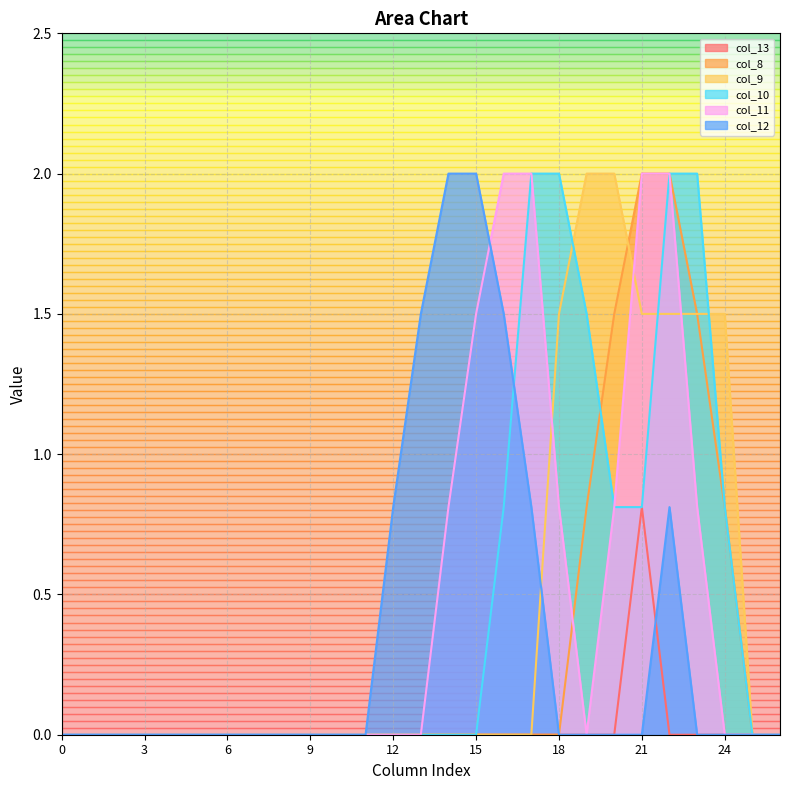

Reading right to left, transcribe all the data shown in this chart.

col_13: 26=0.0	25=0.0	24=0.0	23=0.0	22=0.0	21=0.8	20=0.0	19=0.0	18=0.0	17=0.0	16=0.0	15=0.0	14=0.0	13=0.0	12=0.0	11=0.0	10=0.0	9=0.0	8=0.0	7=0.0	6=0.0	5=0.0	4=0.0	3=0.0	2=0.0	1=0.0	0=0.0
col_8: 26=0.0	25=0.0	24=0.8	23=1.5	22=2.0	21=2.0	20=1.5	19=0.8	18=0.0	17=0.0	16=0.0	15=0.0	14=0.0	13=0.0	12=0.0	11=0.0	10=0.0	9=0.0	8=0.0	7=0.0	6=0.0	5=0.0	4=0.0	3=0.0	2=0.0	1=0.0	0=0.0
col_9: 26=0.0	25=0.0	24=1.5	23=1.5	22=1.5	21=1.5	20=2.0	19=2.0	18=1.5	17=0.0	16=0.0	15=0.0	14=0.0	13=0.0	12=0.0	11=0.0	10=0.0	9=0.0	8=0.0	7=0.0	6=0.0	5=0.0	4=0.0	3=0.0	2=0.0	1=0.0	0=0.0
col_10: 26=0.0	25=0.0	24=0.8	23=2.0	22=2.0	21=0.8	20=0.8	19=1.5	18=2.0	17=2.0	16=0.8	15=0.0	14=0.0	13=0.0	12=0.0	11=0.0	10=0.0	9=0.0	8=0.0	7=0.0	6=0.0	5=0.0	4=0.0	3=0.0	2=0.0	1=0.0	0=0.0
col_11: 26=0.0	25=0.0	24=0.0	23=0.8	22=2.0	21=2.0	20=0.8	19=0.0	18=0.8	17=2.0	16=2.0	15=1.5	14=0.8	13=0.0	12=0.0	11=0.0	10=0.0	9=0.0	8=0.0	7=0.0	6=0.0	5=0.0	4=0.0	3=0.0	2=0.0	1=0.0	0=0.0
col_12: 26=0.0	25=0.0	24=0.0	23=0.0	22=0.8	21=0.0	20=0.0	19=0.0	18=0.0	17=0.8	16=1.5	15=2.0	14=2.0	13=1.5	12=0.8	11=0.0	10=0.0	9=0.0	8=0.0	7=0.0	6=0.0	5=0.0	4=0.0	3=0.0	2=0.0	1=0.0	0=0.0